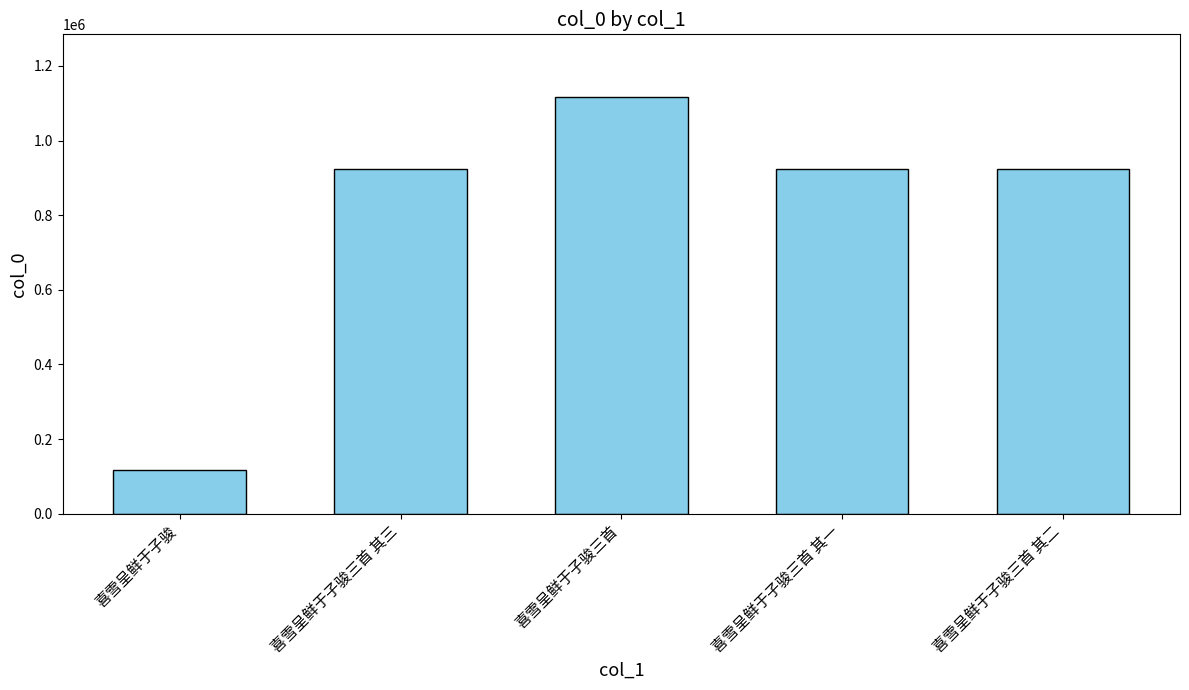

How many bars are there in total?

5